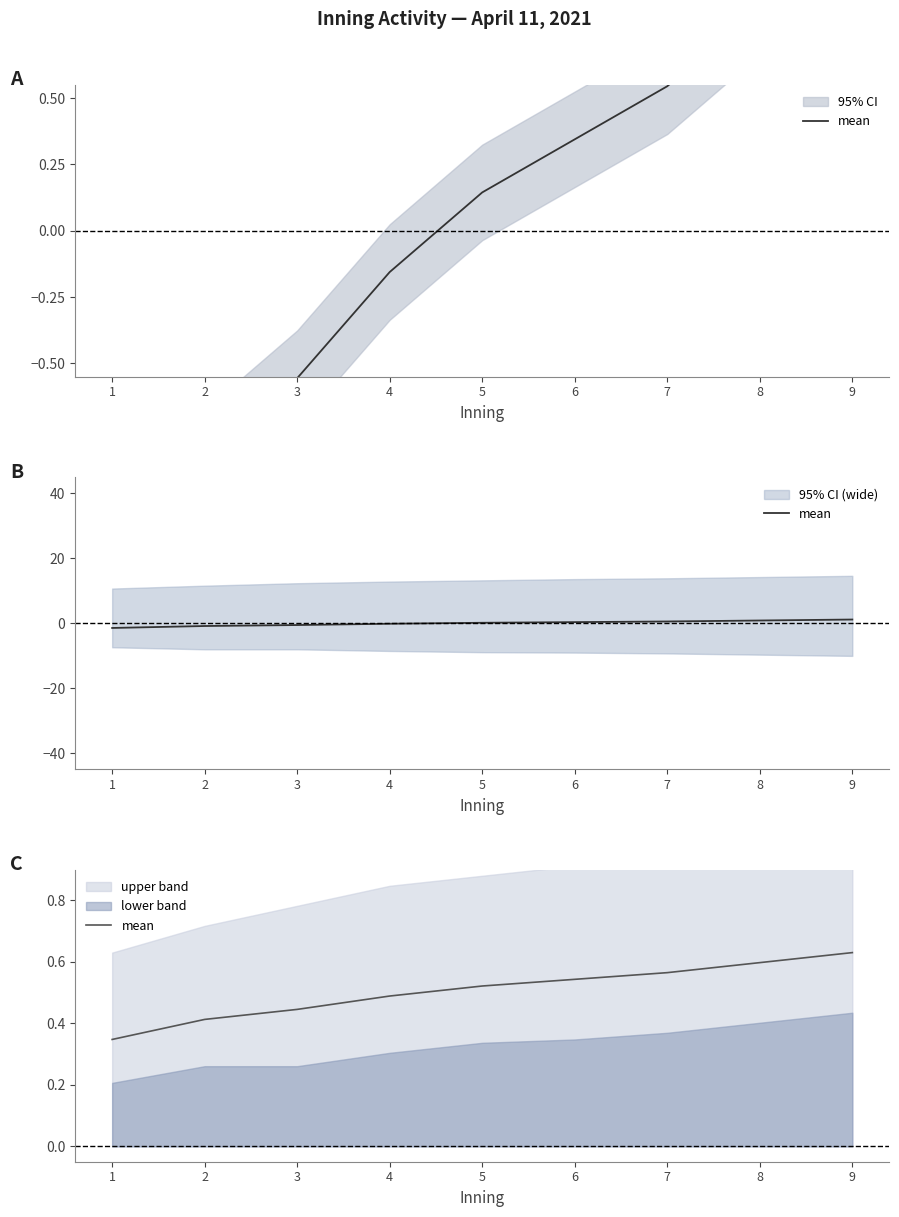

How many values are between 0 and 1?

9